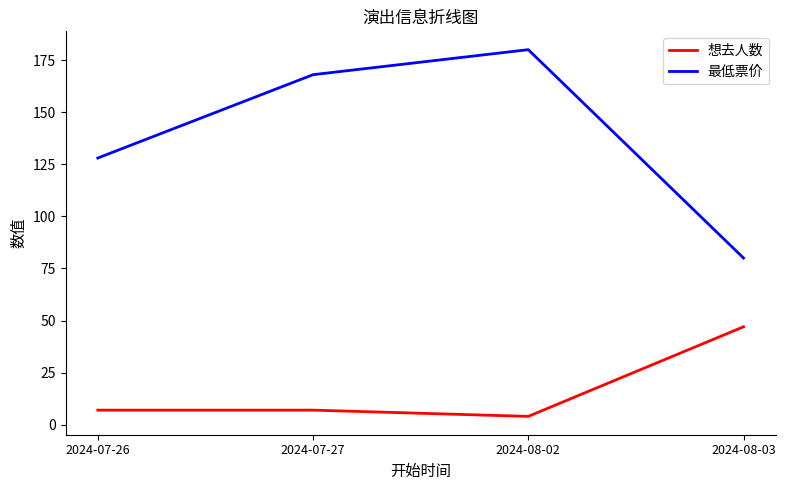

Where is the first local minimum for 想去人数?

2024-08-02